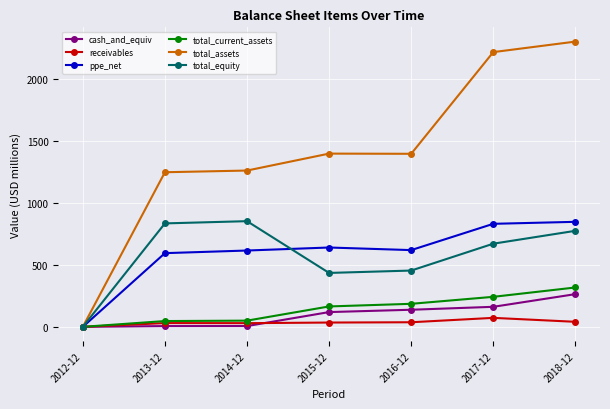

Between 2015-12 and 2018-12, which series saw the biggest shift?

total_assets